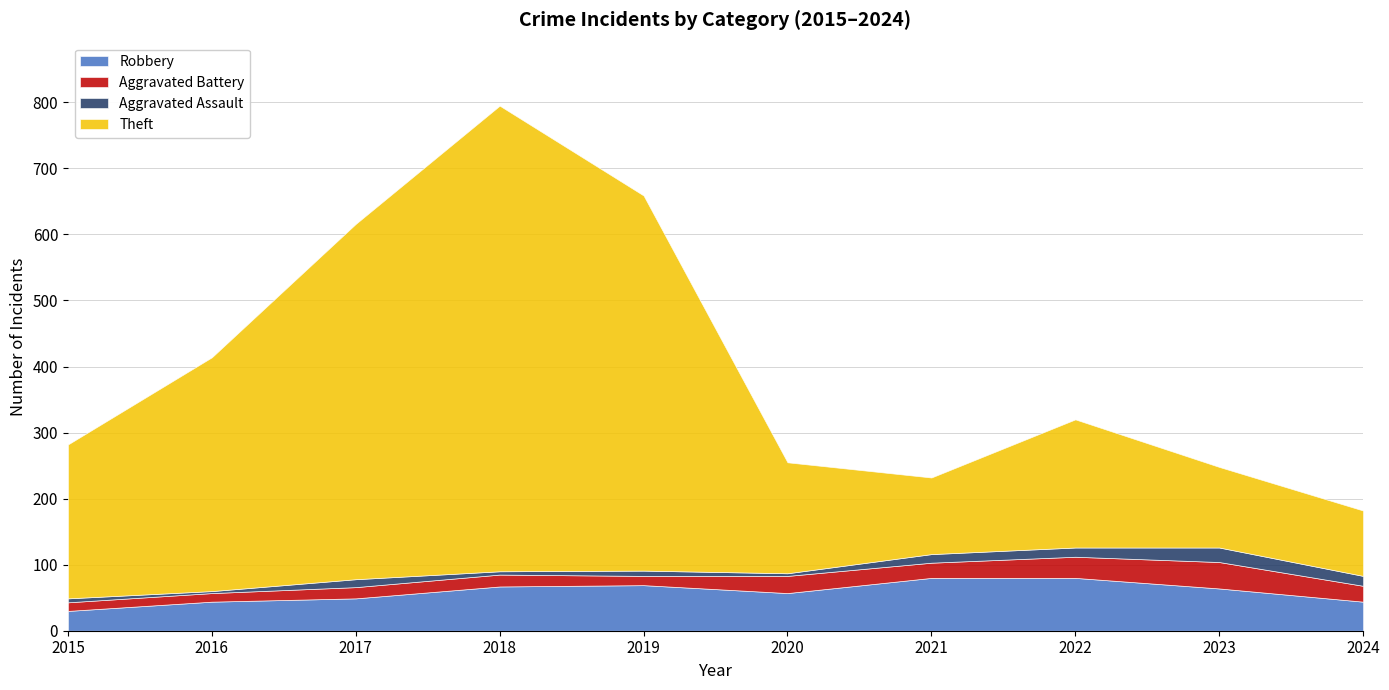

Between 2021 and 2016, which is larger?

2021